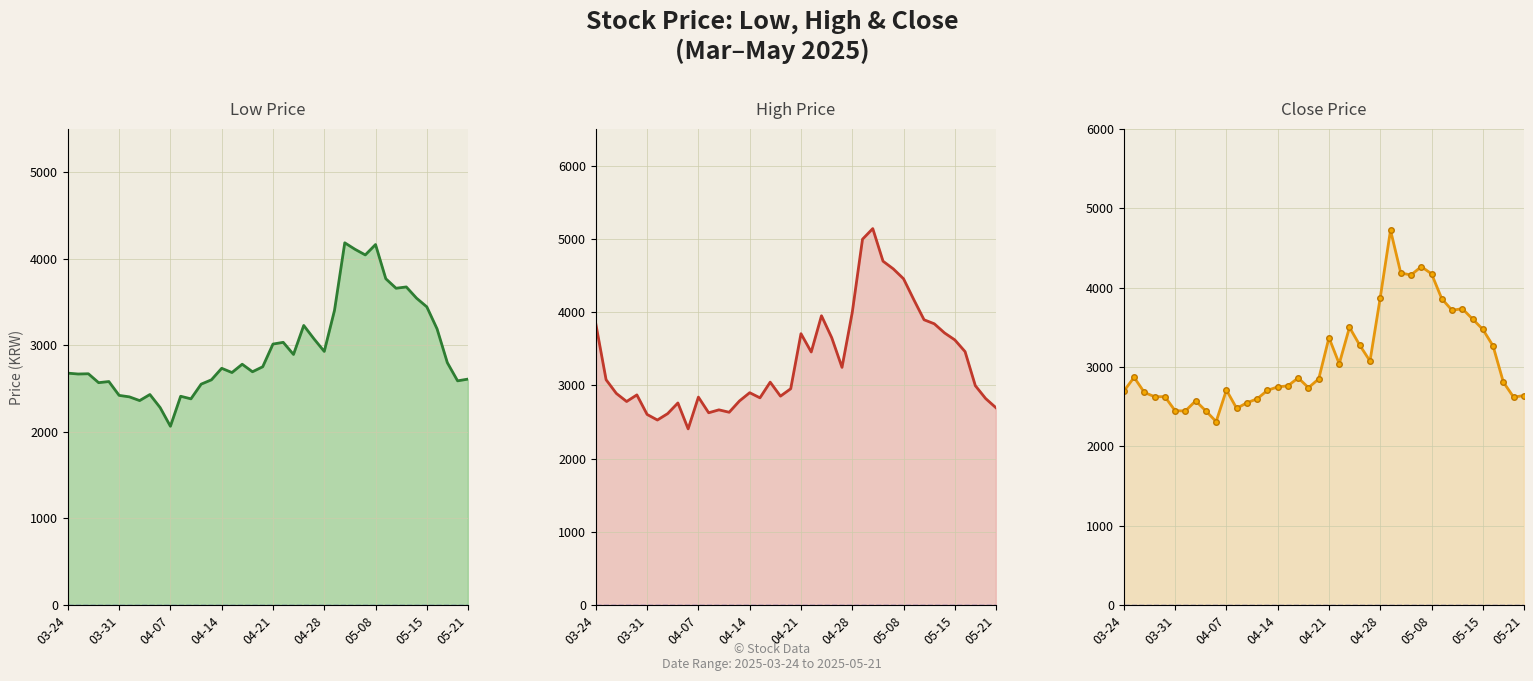

What is the difference between the High values at 27 and 37?

2145